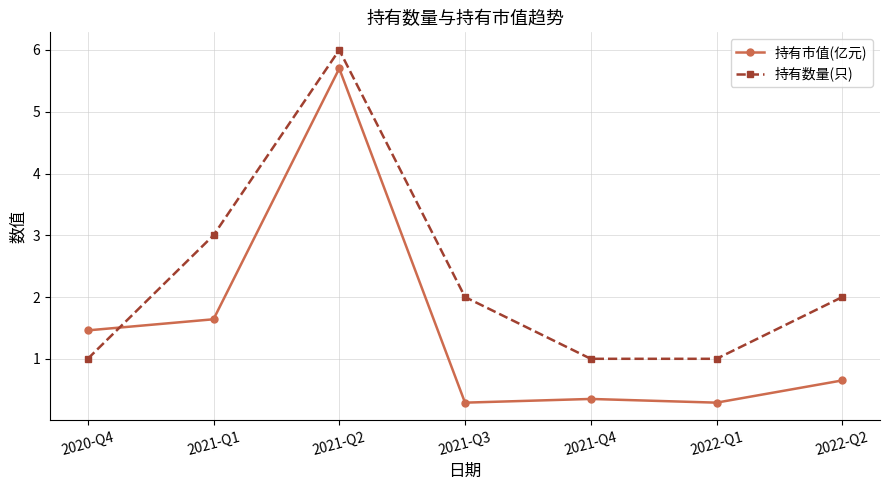

What is the label of the 1st point from the right?

2022-Q2